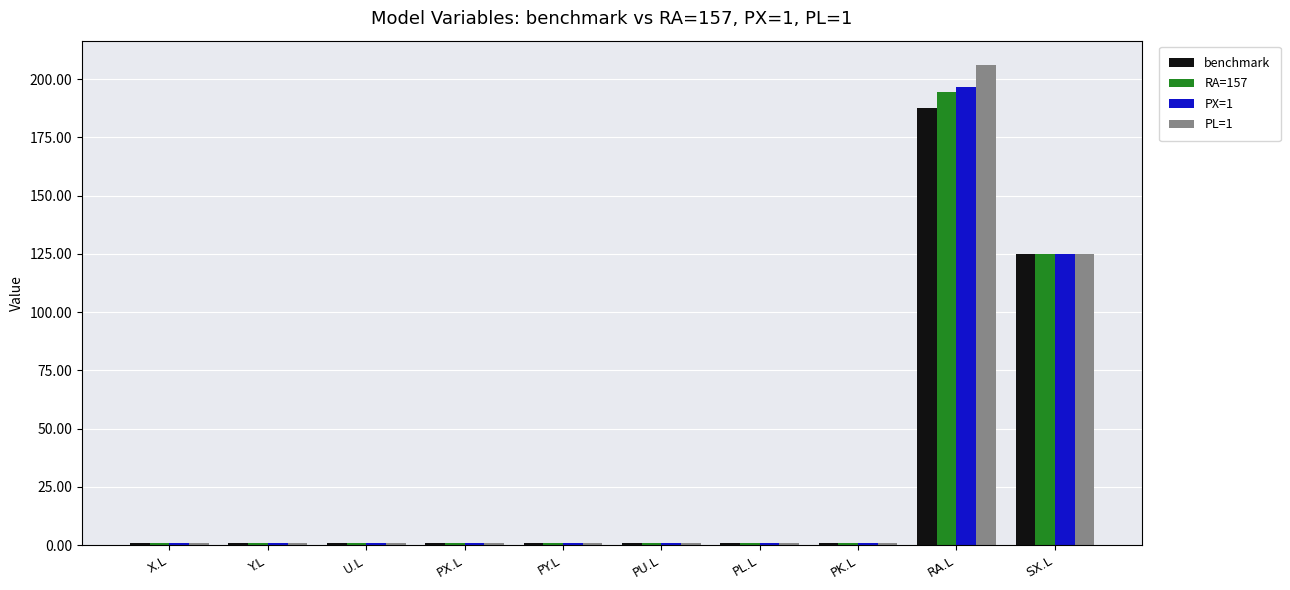

What is the label of the 1st bar from the left?

X.L